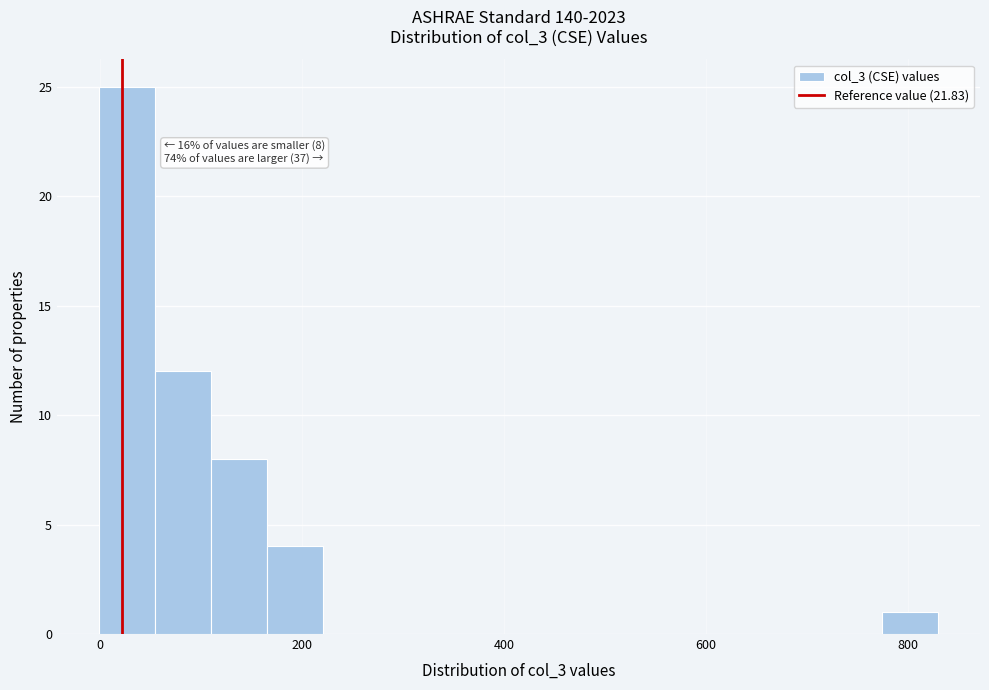

Around what value on the x-axis is the tallest bar? Give the approximate position of its centre, as read against the axis.

20